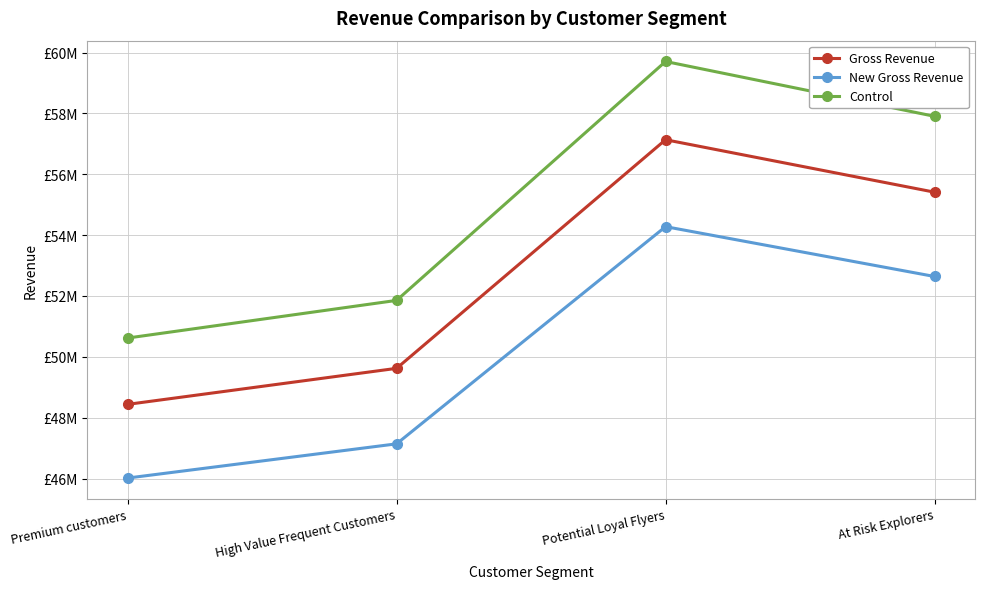

What is the label of the 3rd point from the left?

Potential Loyal Flyers